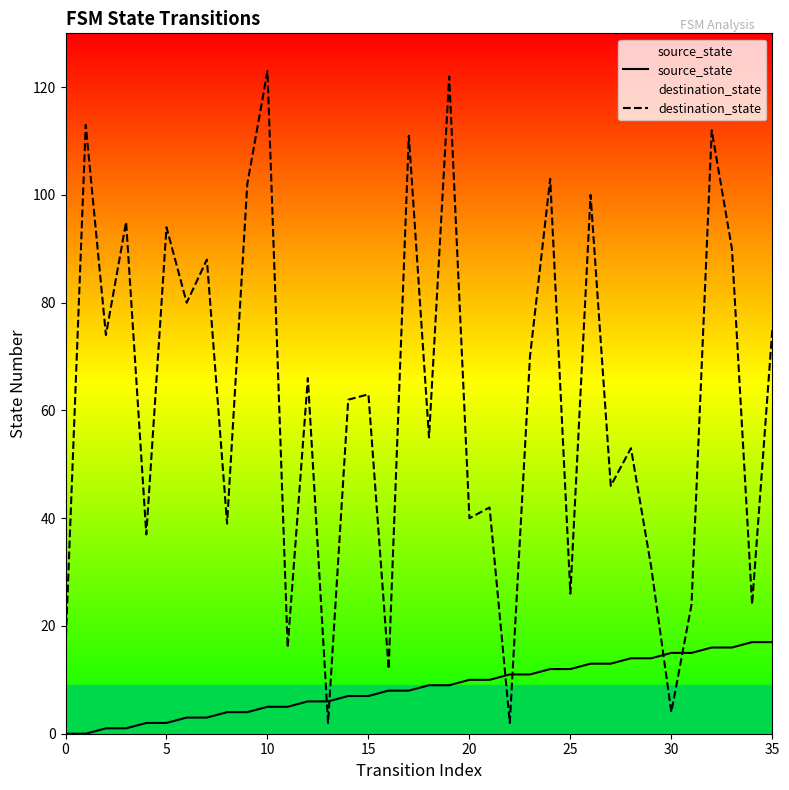

Which series has the largest total across all categories?

destination_state